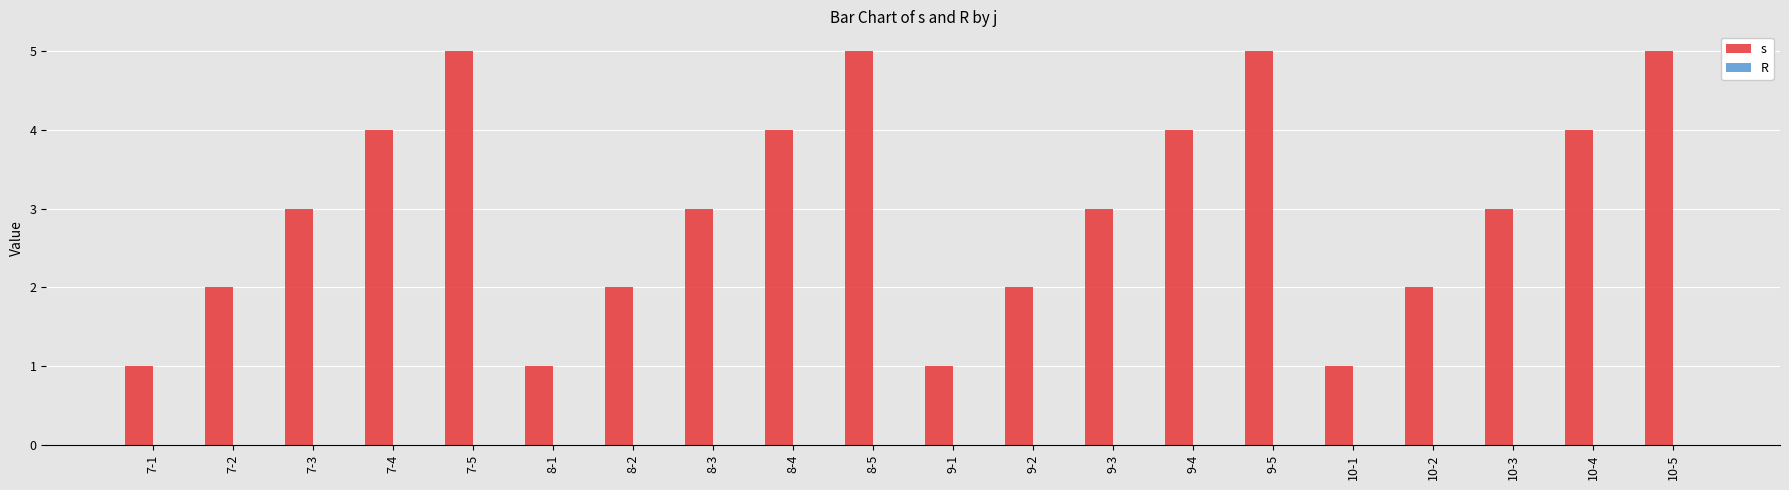

Reading right to left, list all the values displayed in this chart.

5	4	3	2	1	5	4	3	2	1	5	4	3	2	1	5	4	3	2	1